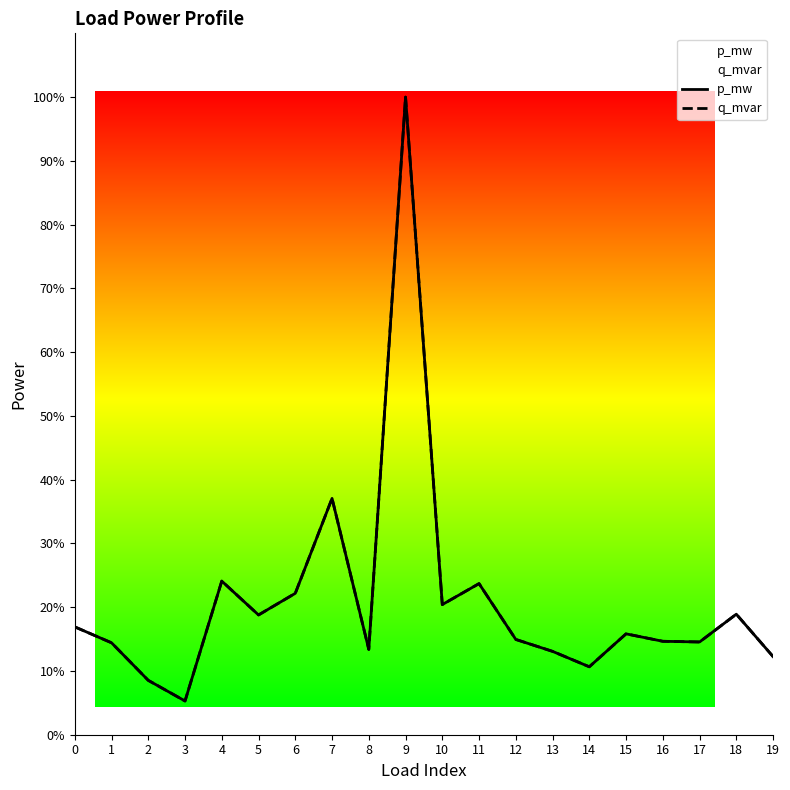

Reading right to left, extract all data points from this chart.

p_mw: 12.3	18.9	14.5	14.7	15.8	10.7	13.1	14.9	23.7	20.4	100.0	13.4	37.1	22.2	18.8	24.1	5.3	8.5	14.4	16.9
q_mvar: 12.3	18.9	14.5	14.7	15.8	10.7	13.1	14.9	23.7	20.4	100.0	13.4	37.1	22.2	18.8	24.1	5.3	8.5	14.4	16.9